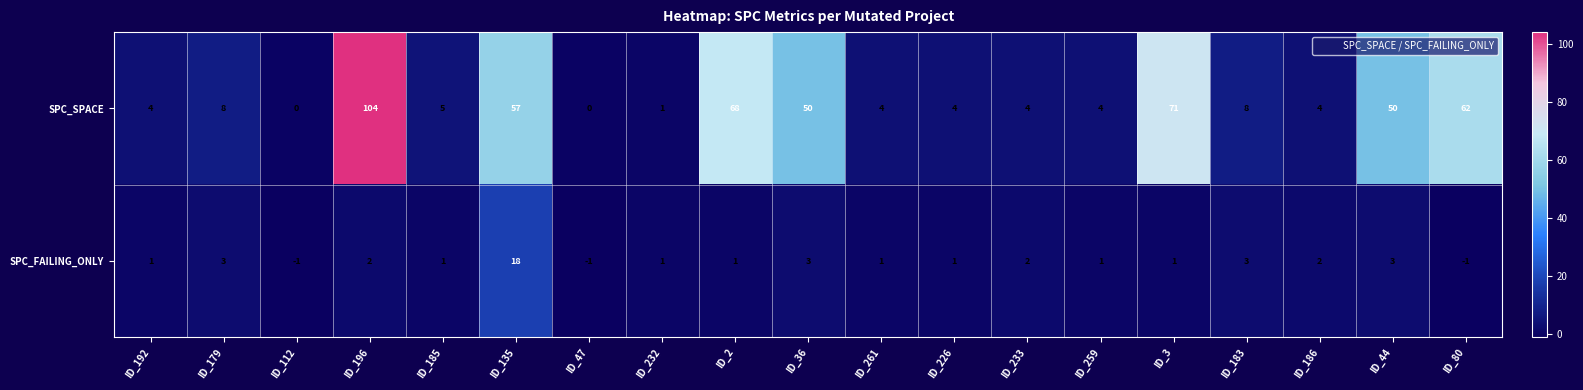

What is the maximum value for SPC_SPACE?

104